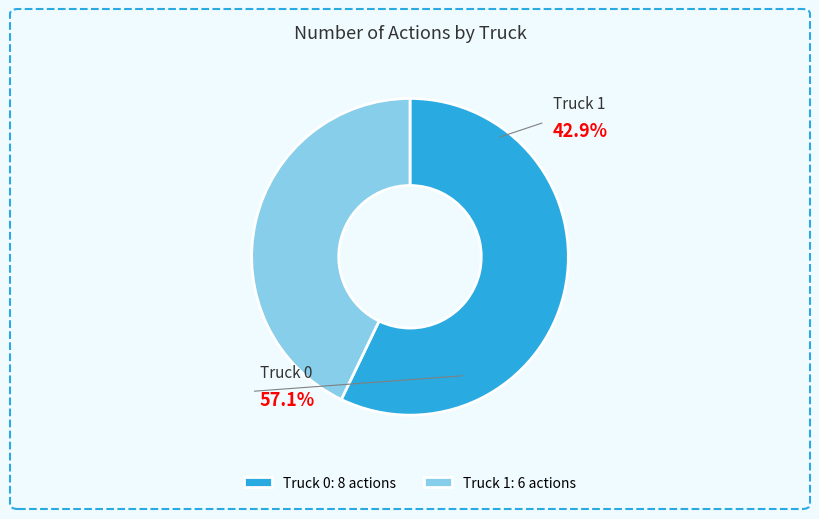

To the nearest percent, what portion does Truck 1 represent?

43%